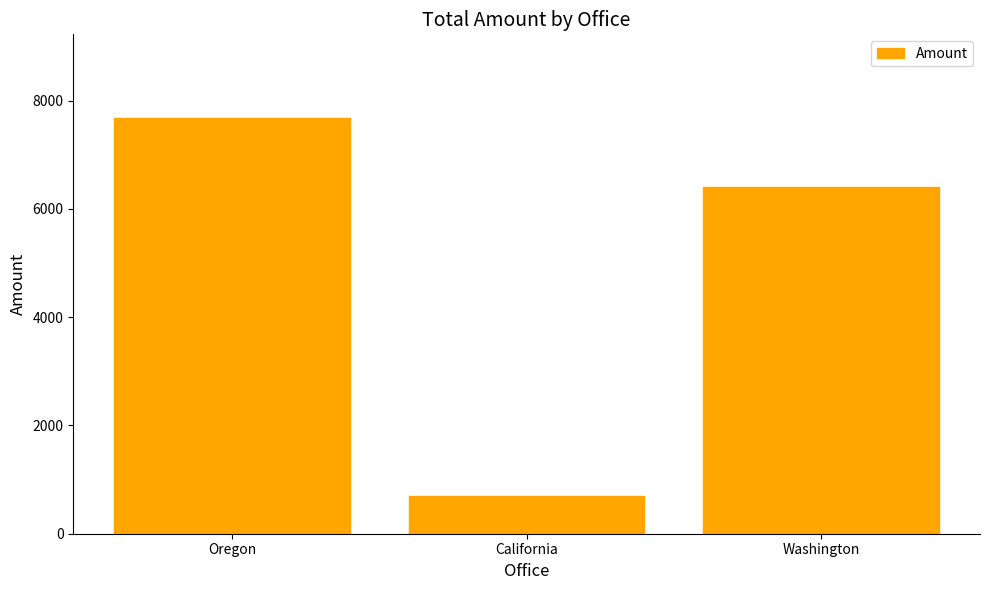

What is the label of the 2nd bar from the left?

California